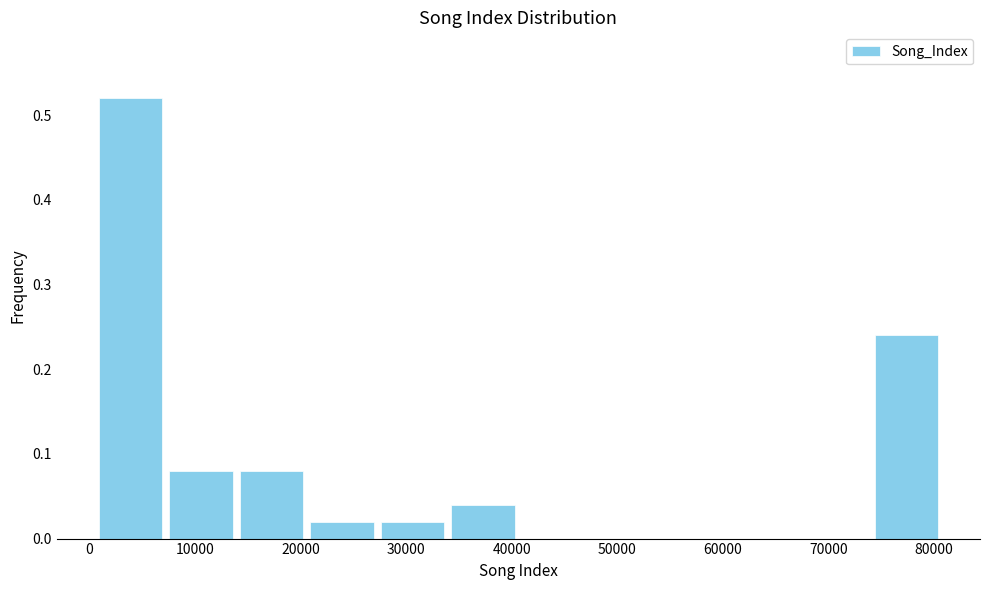

Over which range of the x-axis is the bar tallest?

1000 to 7000